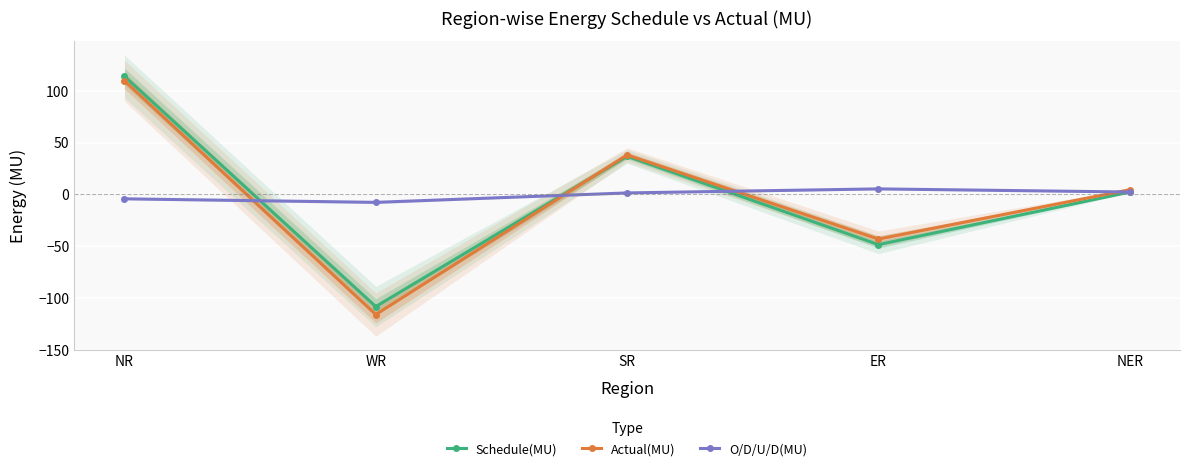

At how many categories does at least one series exceed 5?

3